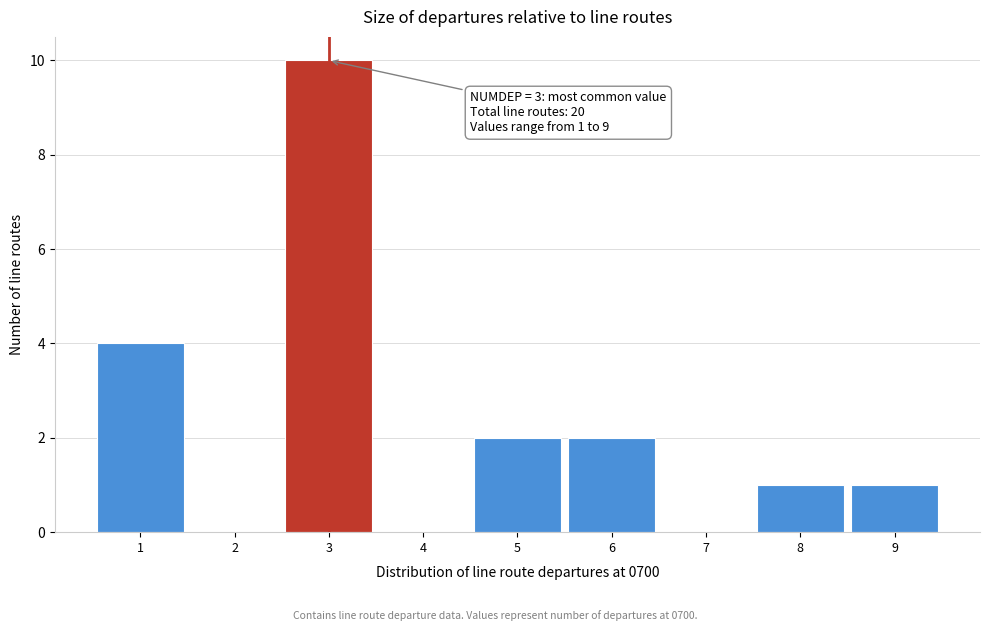

Over which range of the x-axis is the bar tallest?

2.5 to 3.5